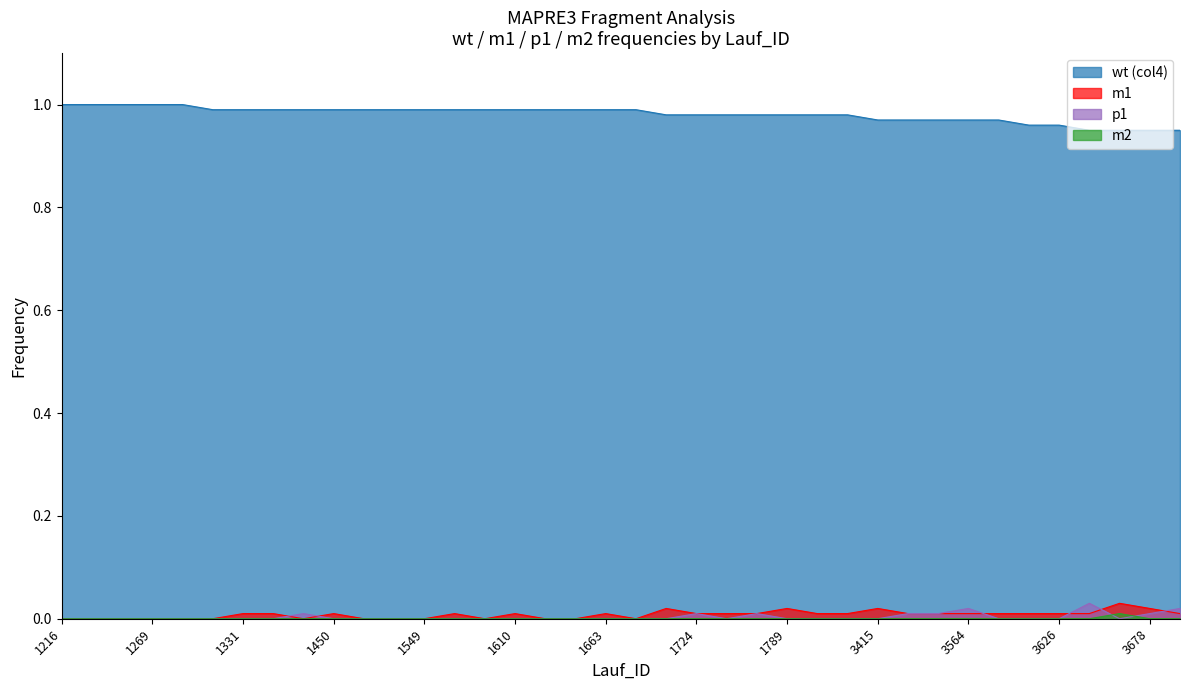

Reading right to left, list all the values displayed in this chart.

wt (col4): 0.9	0.9	0.9	0.9	1.0	1.0	1.0	1.0	1.0	1.0	1.0	1.0	1.0	1.0	1.0	1.0	1.0	1.0	1.0	1.0	1.0	1.0	1.0	1.0	1.0	1.0	1.0	1.0	1.0	1.0	1.0	1.0	1.0	1.0	1.0	1.0	1.0	1.0
m1: 0.0	0.0	0.0	0.0	0.0	0.0	0.0	0.0	0.0	0.0	0.0	0.0	0.0	0.0	0.0	0.0	0.0	0.0	0.0	0.0	0.0	0.0	0.0	0.0	0.0	0.0	0.0	0.0	0.0	0.0	0.0	0.0	0.0	0.0	0.0	0.0	0.0	0.0
p1: 0.0	0.0	0.0	0.0	0.0	0.0	0.0	0.0	0.0	0.0	0.0	0.0	0.0	0.0	0.0	0.0	0.0	0.0	0.0	0.0	0.0	0.0	0.0	0.0	0.0	0.0	0.0	0.0	0.0	0.0	0.0	0.0	0.0	0.0	0.0	0.0	0.0	0.0
m2: 0.0	0.0	0.0	0.0	0.0	0.0	0.0	0.0	0.0	0.0	0.0	0.0	0.0	0.0	0.0	0.0	0.0	0.0	0.0	0.0	0.0	0.0	0.0	0.0	0.0	0.0	0.0	0.0	0.0	0.0	0.0	0.0	0.0	0.0	0.0	0.0	0.0	0.0